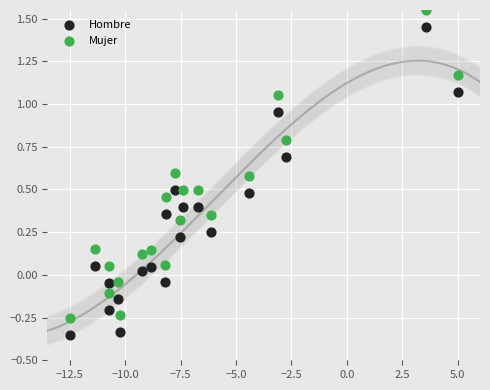

What are all the series names shown in the legend?

Hombre, Mujer